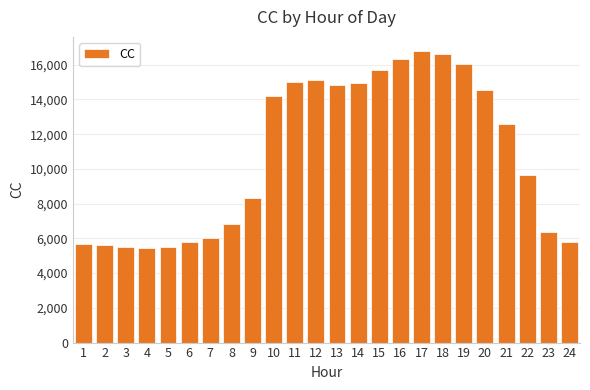

What is the difference between the values at 8 and 4?

1383.2